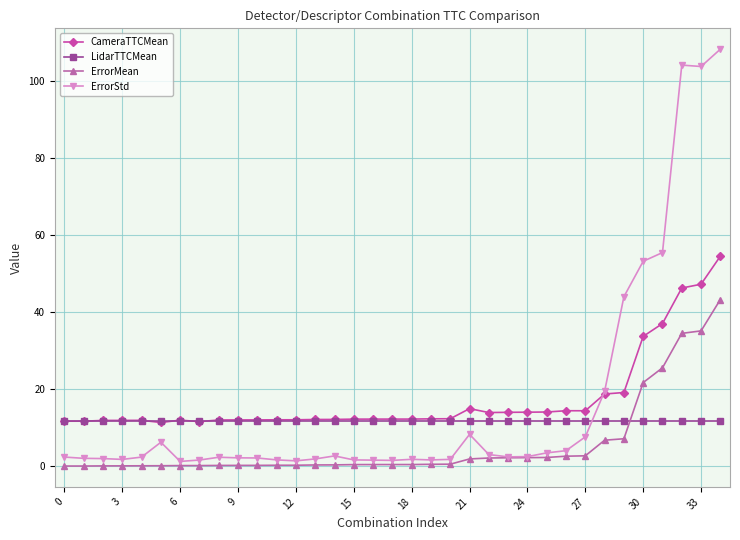

Is this an area chart (filled region under the line)?

No